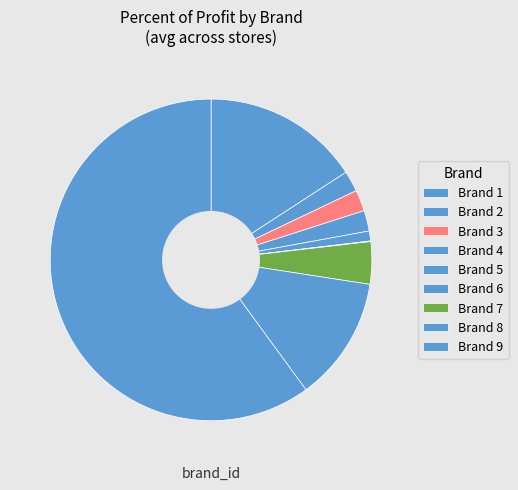

What is the largest slice in the pie chart?

Brand 9